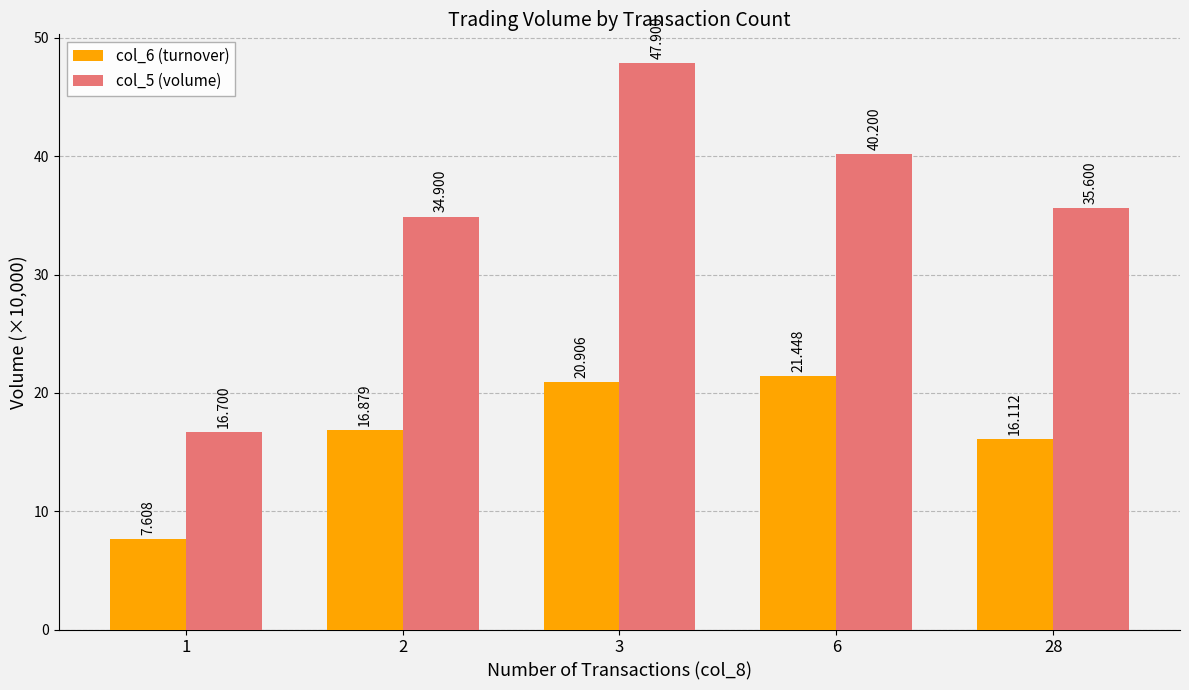

How many bars are there in total?

10